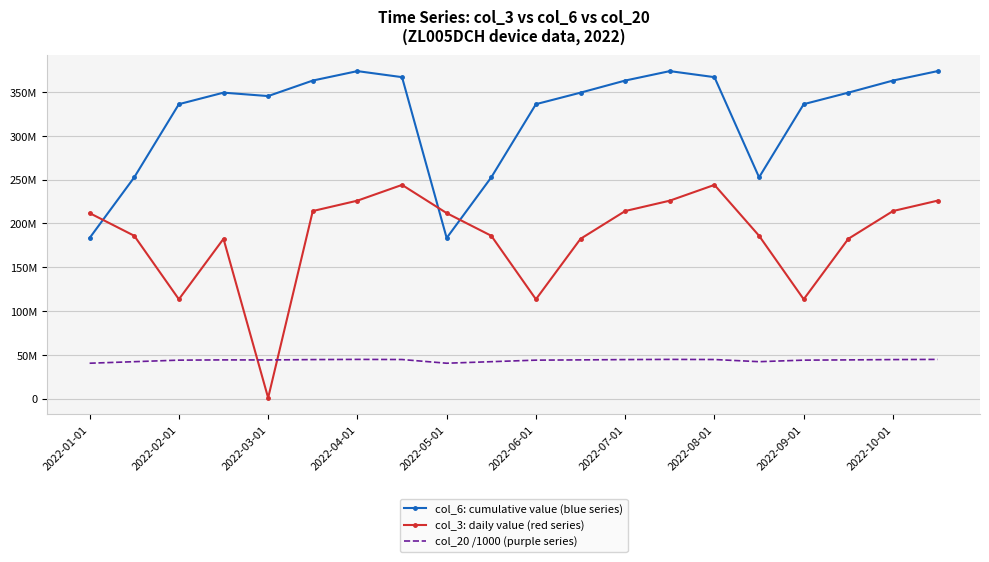

Which series has the largest total across all categories?

col_6: cumulative value (blue series)